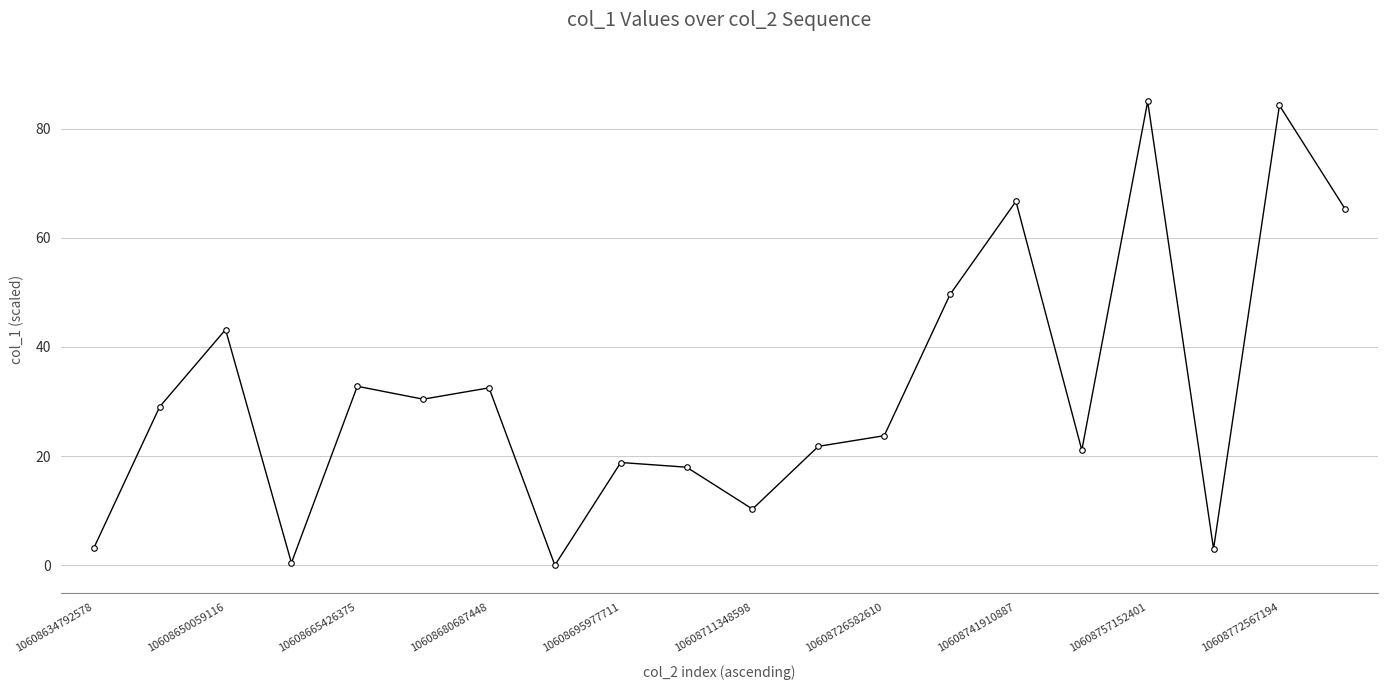

True or false: there are more than 2 points higher than both neighbors.

True